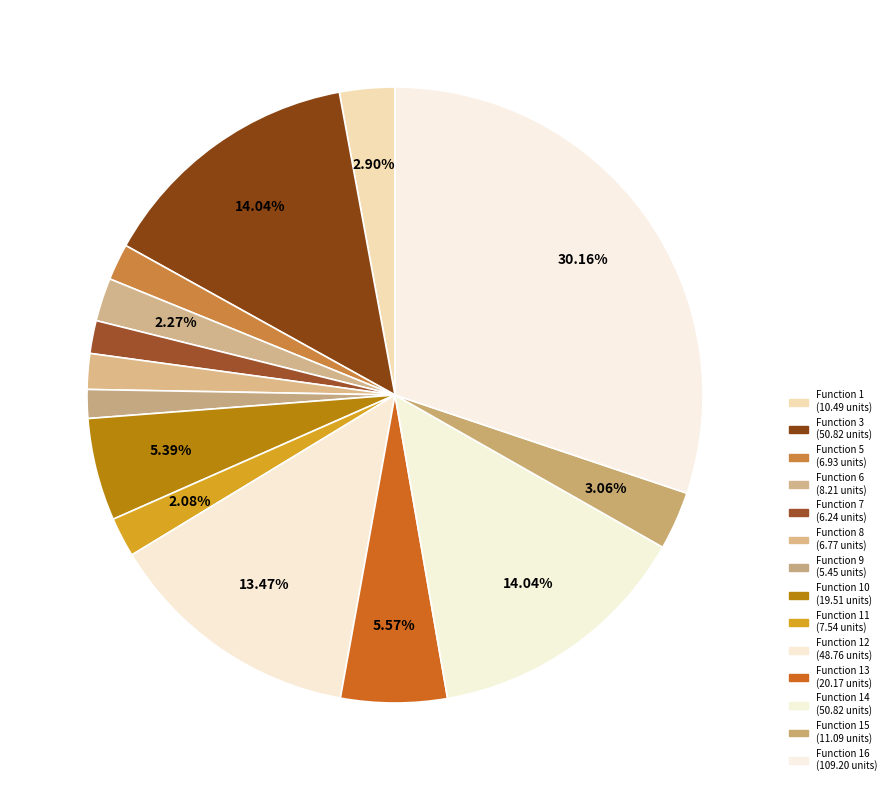

How many segments does this pie chart have?

14